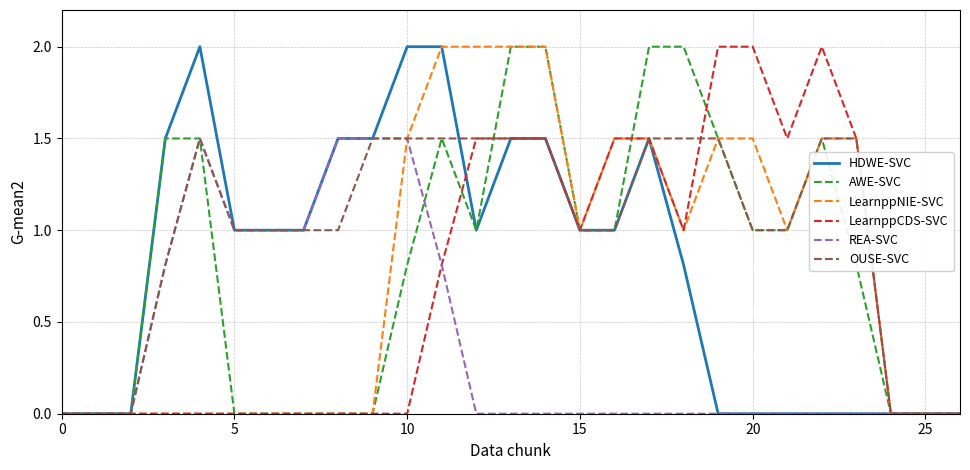

What is the greatest value displayed?

2.0